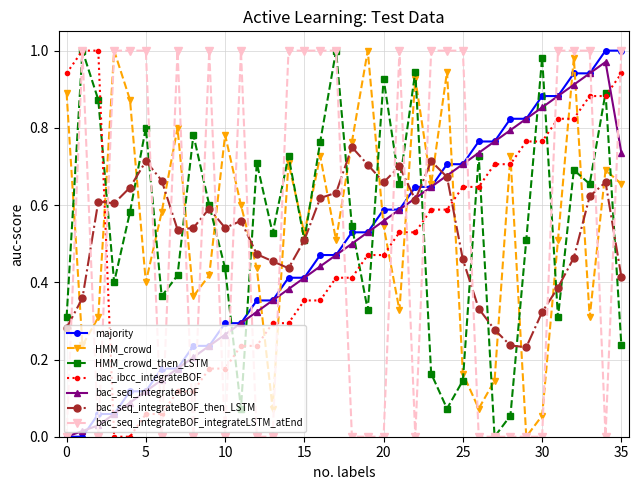

How many times do bac_ibcc_integrateBOF and bac_seq_integrateBOF cross each other?

2